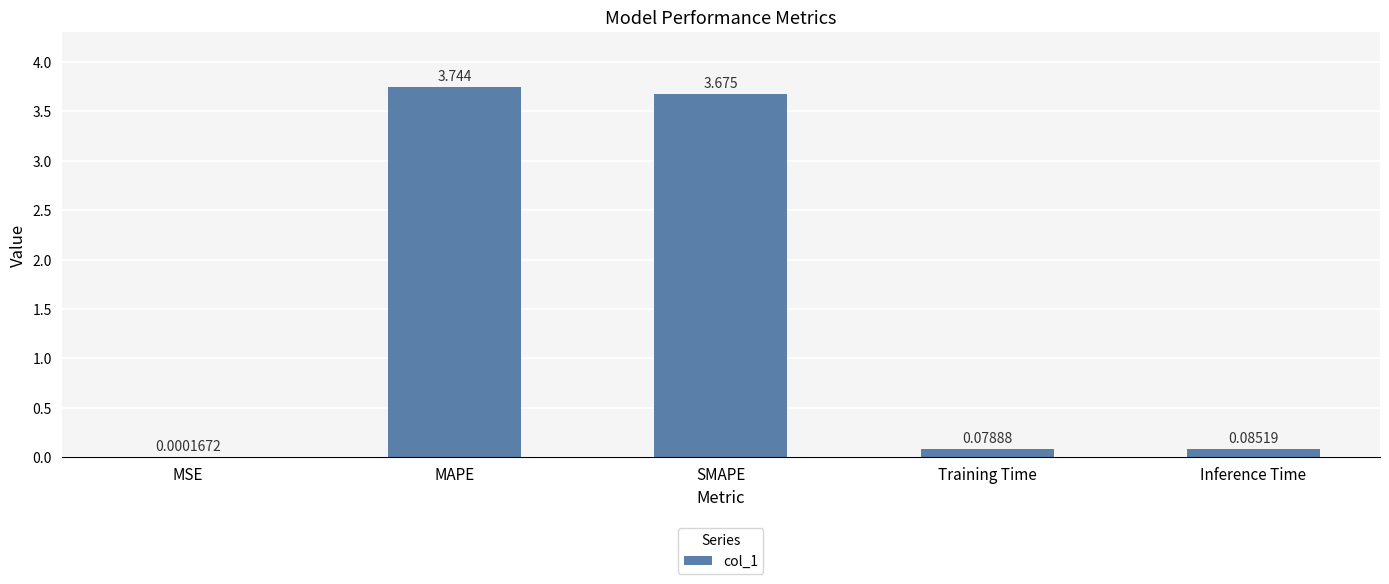

Does the chart contain stacked bars?

No